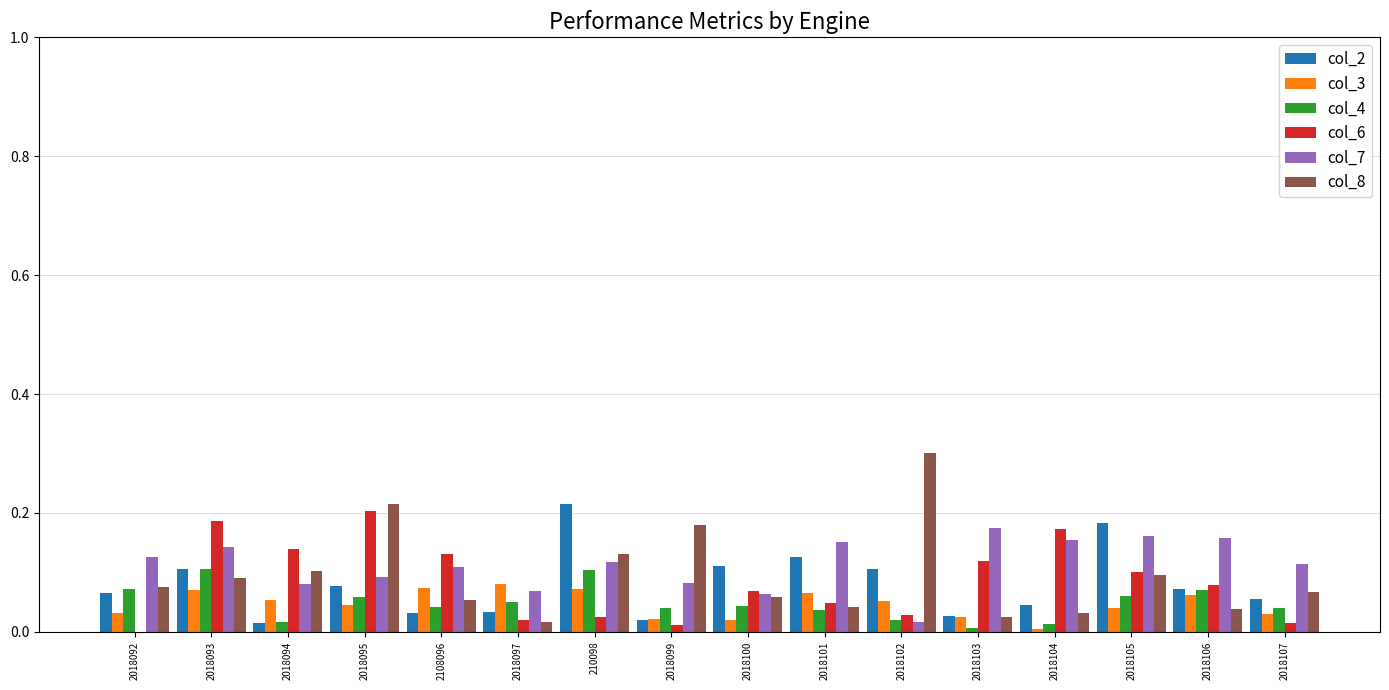

Is the value of col_7 at 2018101 greater than the value of col_8 at 2018101?

Yes